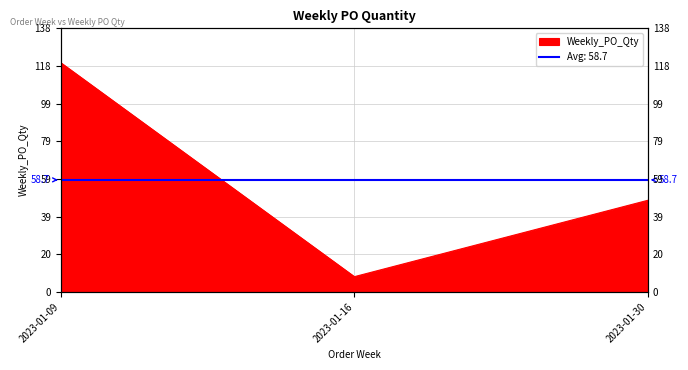

What value does the data have at 2023-01-30, to the nearest 10?

50